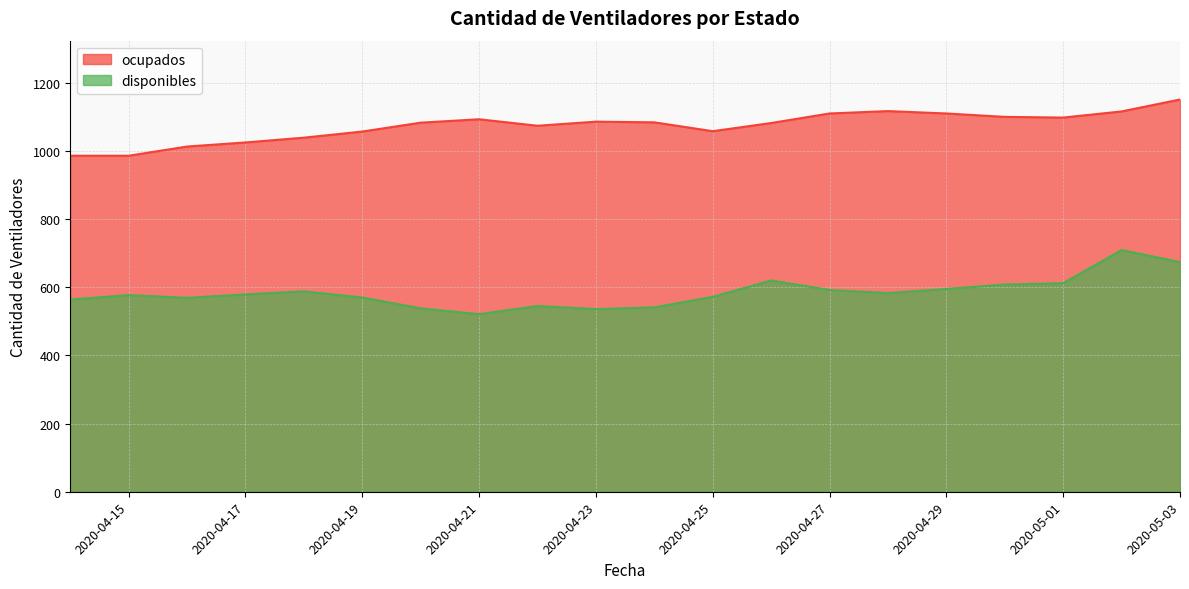

Where does the ocupados series first go above 1084?

2020-04-21